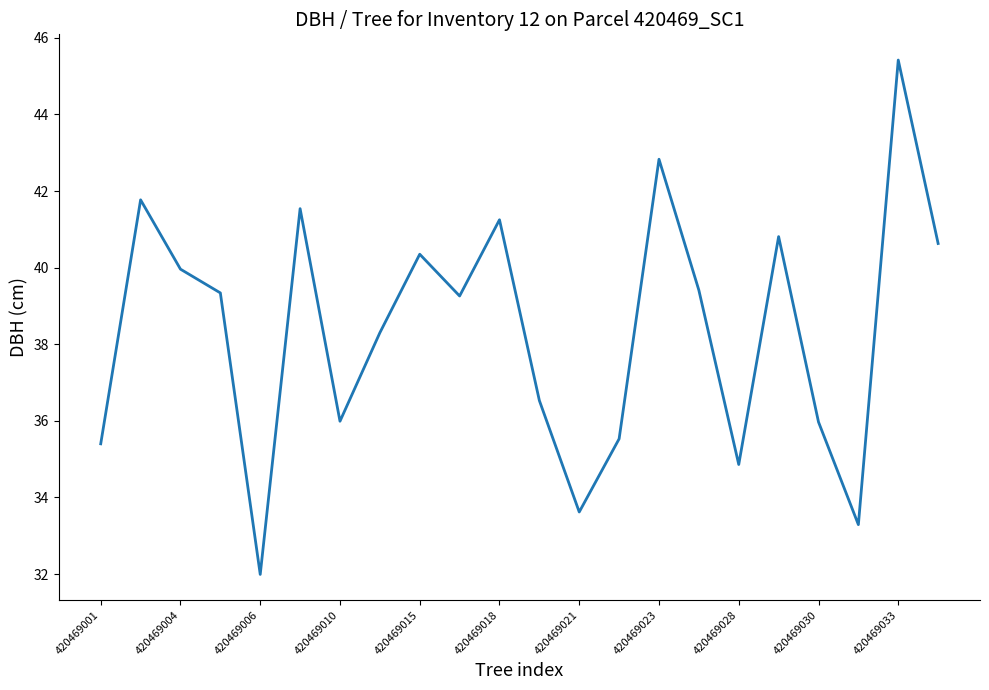

What is the minimum value shown in the chart?

32.0